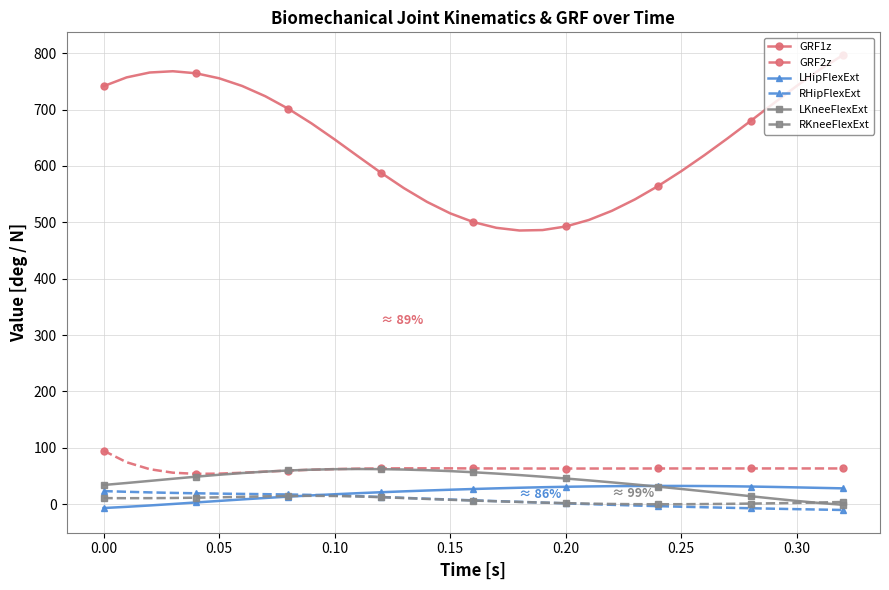

Is this an area chart (filled region under the line)?

No